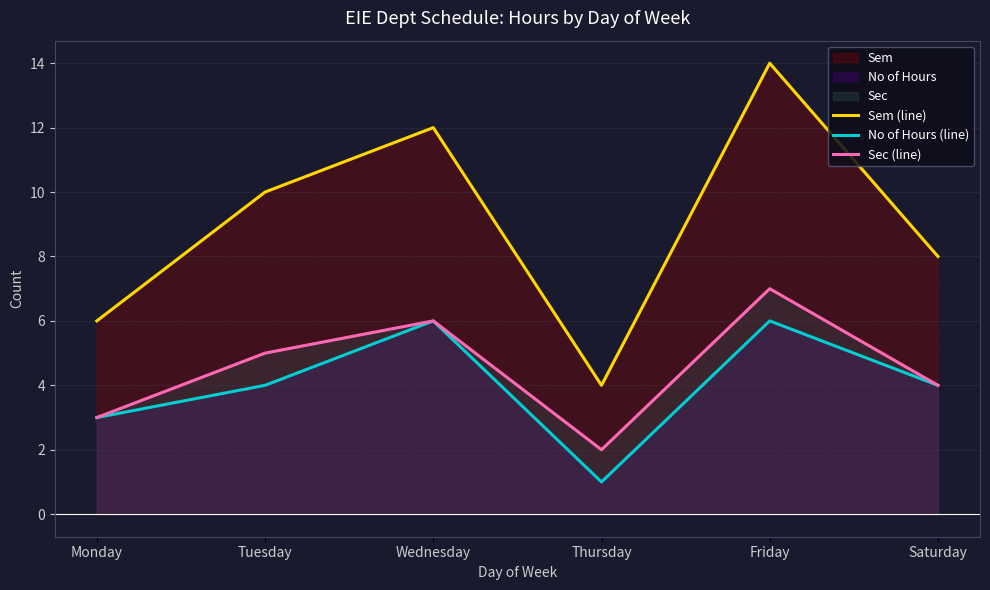

Reading left to right, extract all data points from this chart.

Sem (line): Monday=6	Tuesday=10	Wednesday=12	Thursday=4	Friday=14	Saturday=8
No of Hours (line): Monday=3	Tuesday=4	Wednesday=6	Thursday=1	Friday=6	Saturday=4
Sec (line): Monday=3	Tuesday=5	Wednesday=6	Thursday=2	Friday=7	Saturday=4